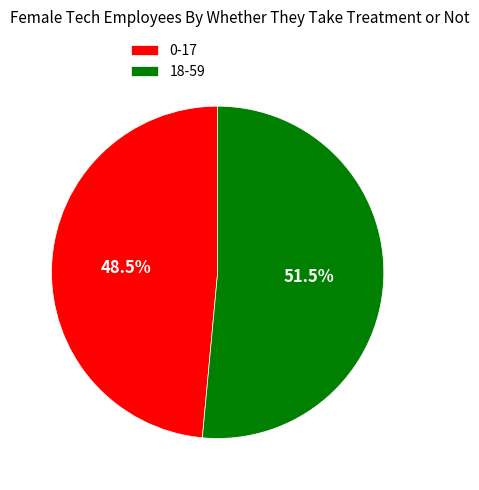

Between 18-59 and 0-17, which is larger?

18-59